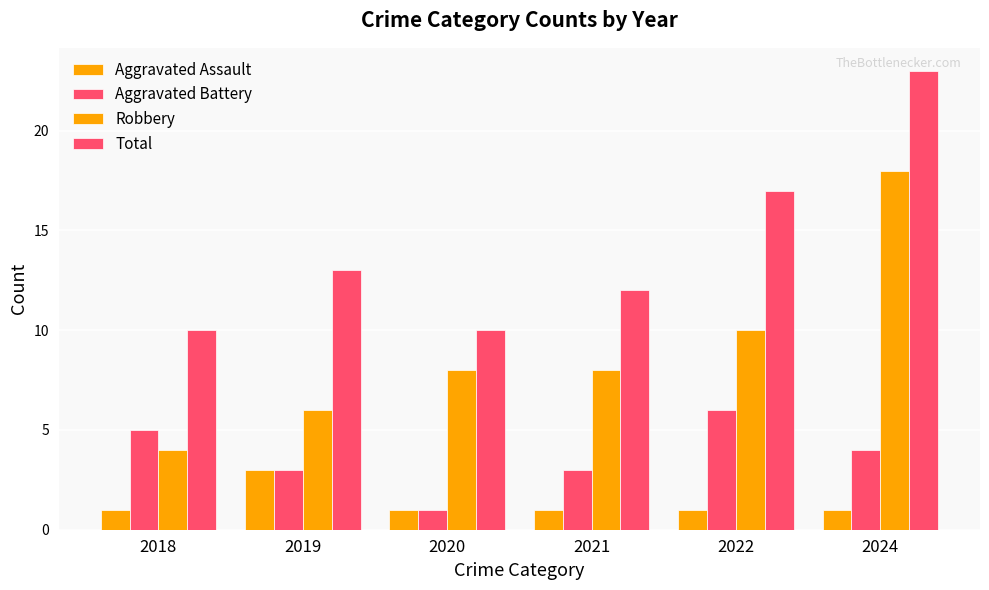

Which category has the highest value in the Total series?

2024